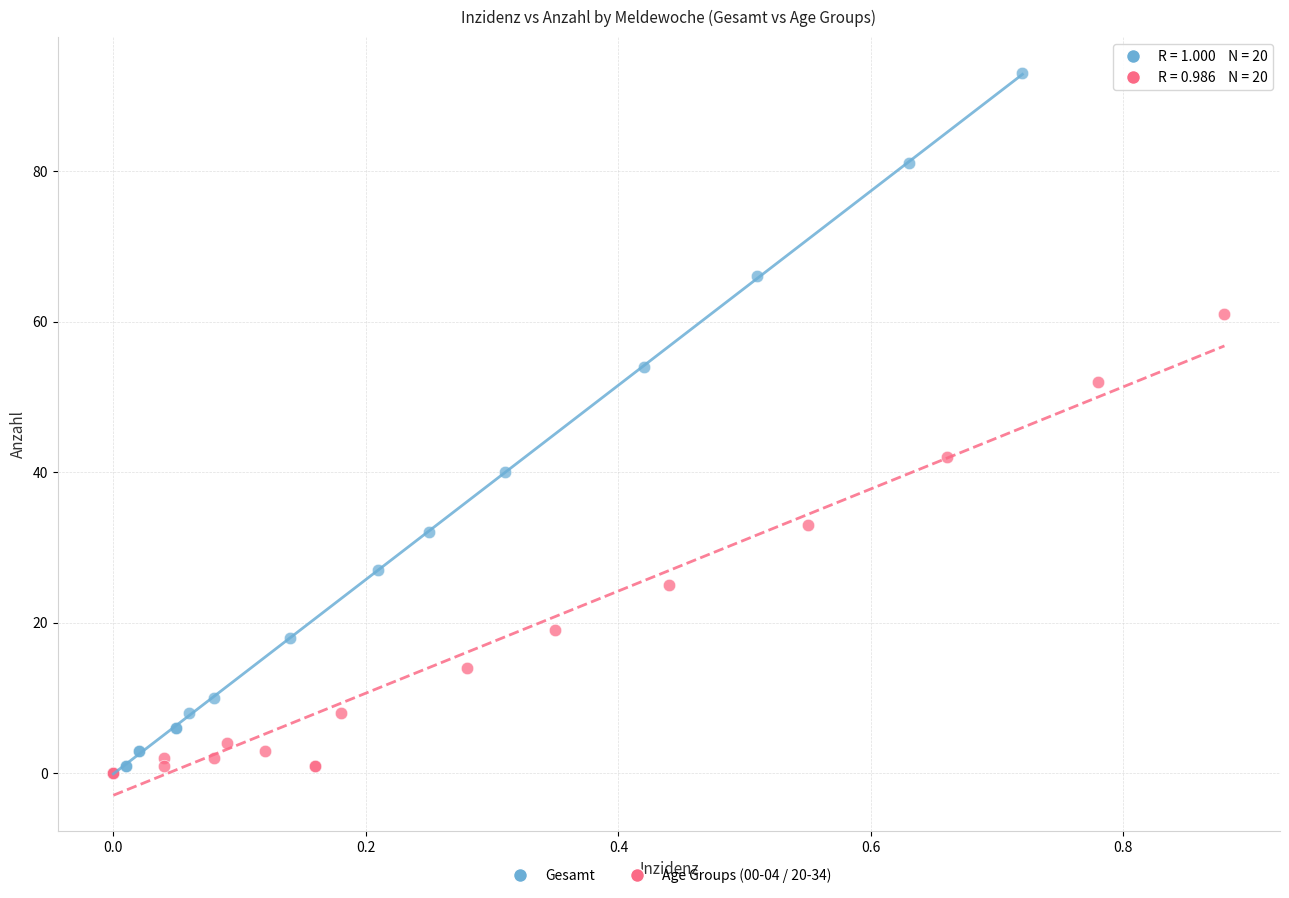

Which series has the widest spread of Y values?

Gesamt